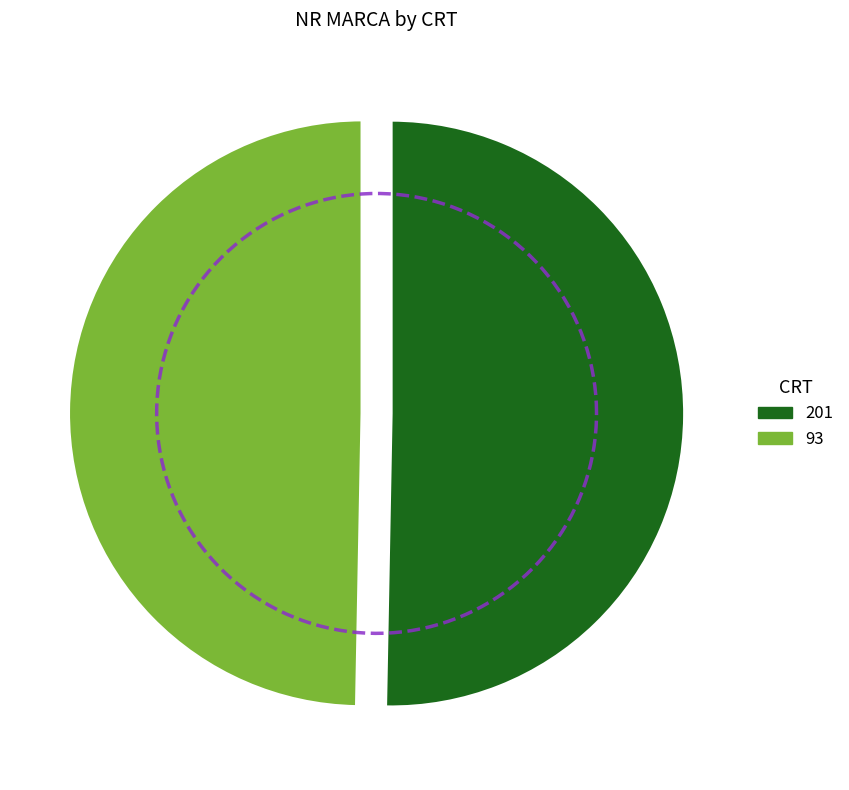

Rank the categories by value from lowest to highest.

93, 201